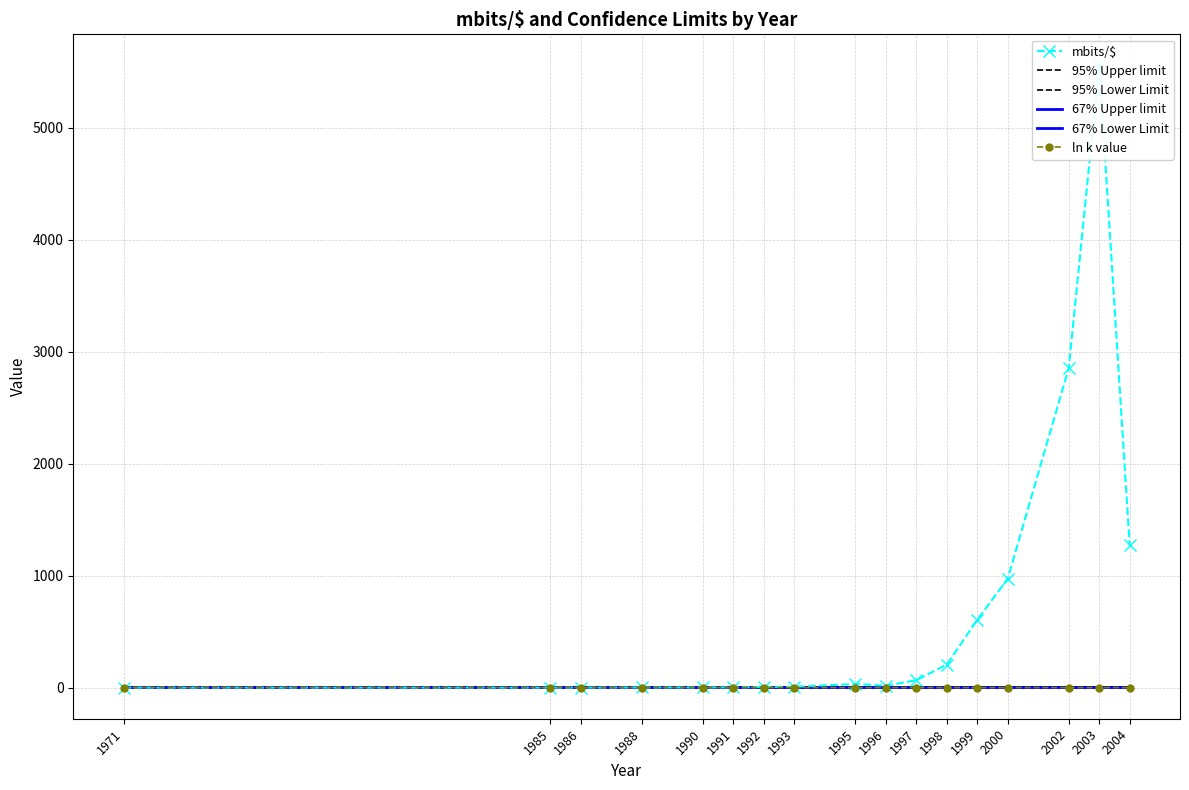

Which series has the largest total across all categories?

mbits/$